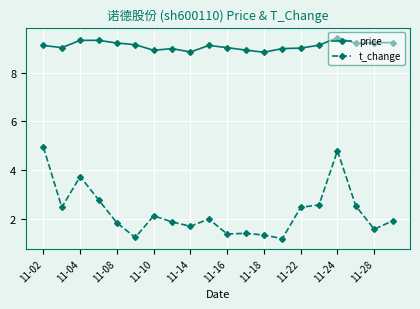

What is the value of the t_change point at the 2nd from the left?

2.5